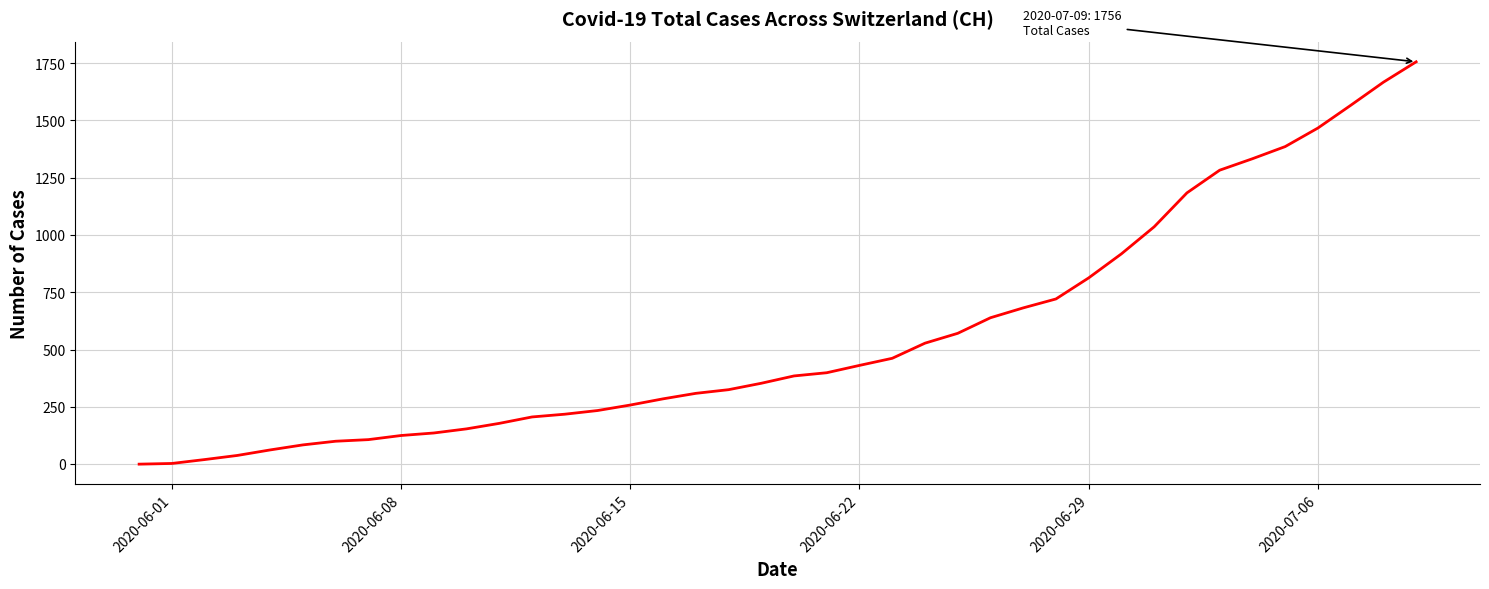

What is the difference between the maximum and minimum values?

1756